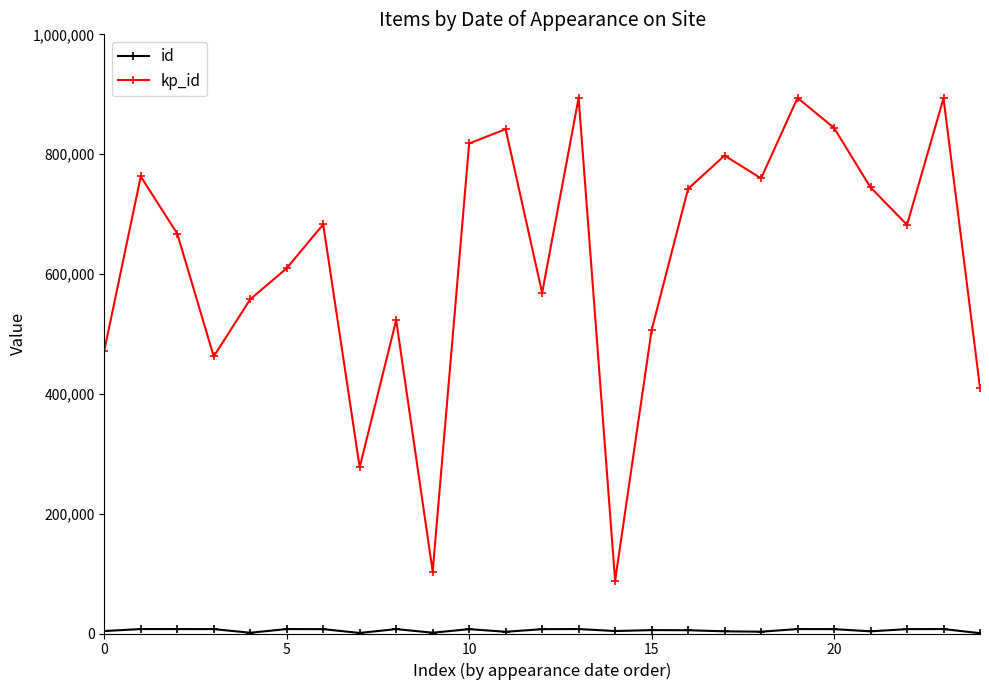

What is the maximum value shown in the chart?

893884